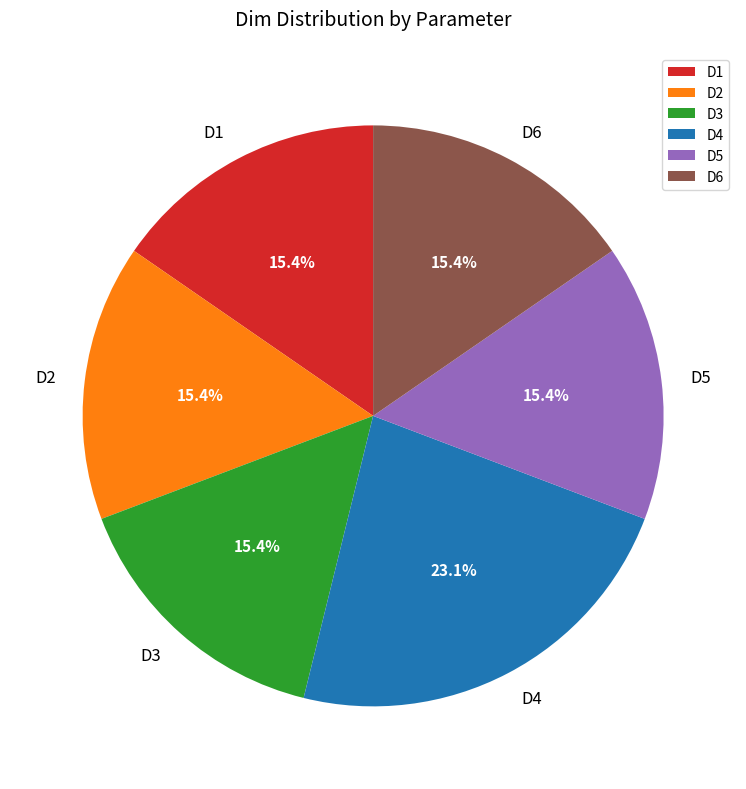

How many slices are in this pie chart?

6